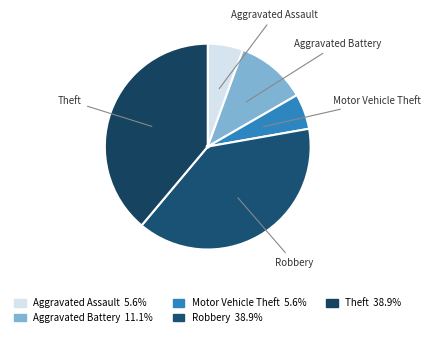

Is Motor Vehicle Theft the majority of the pie?

No